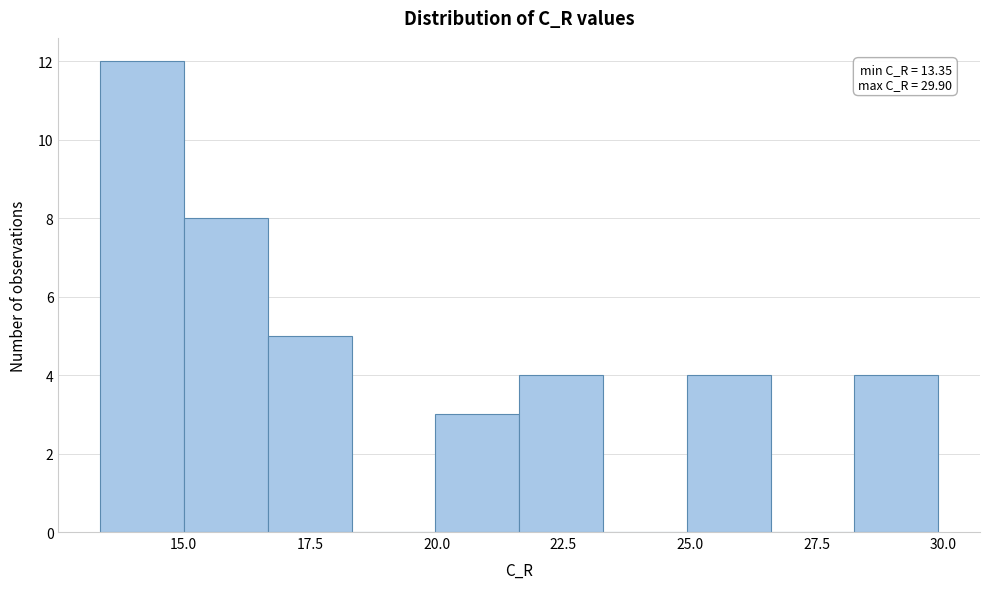

Read against the x-axis, roughly where is the centre of the tallest bar?

14.0